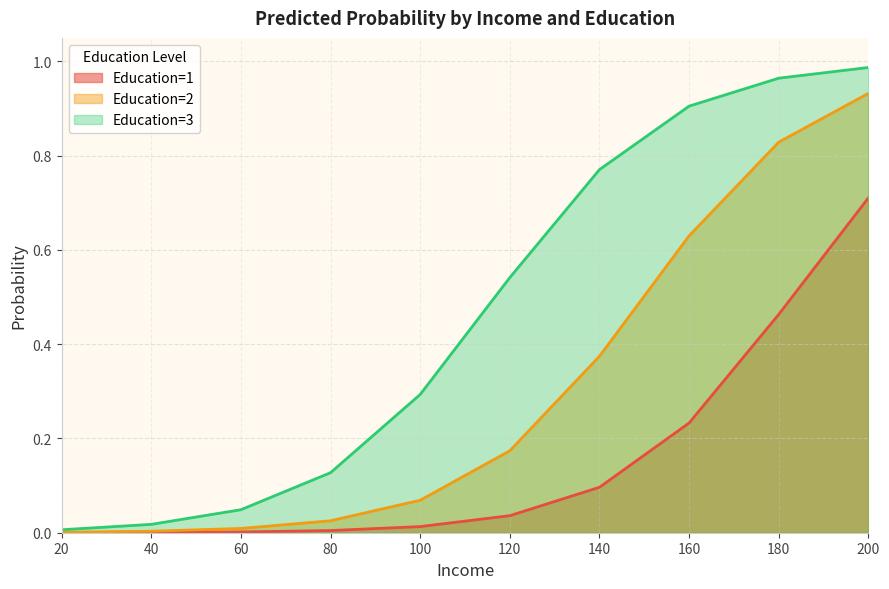

Rank the categories by Education=3 value from lowest to highest.

20, 40, 60, 80, 100, 120, 140, 160, 180, 200